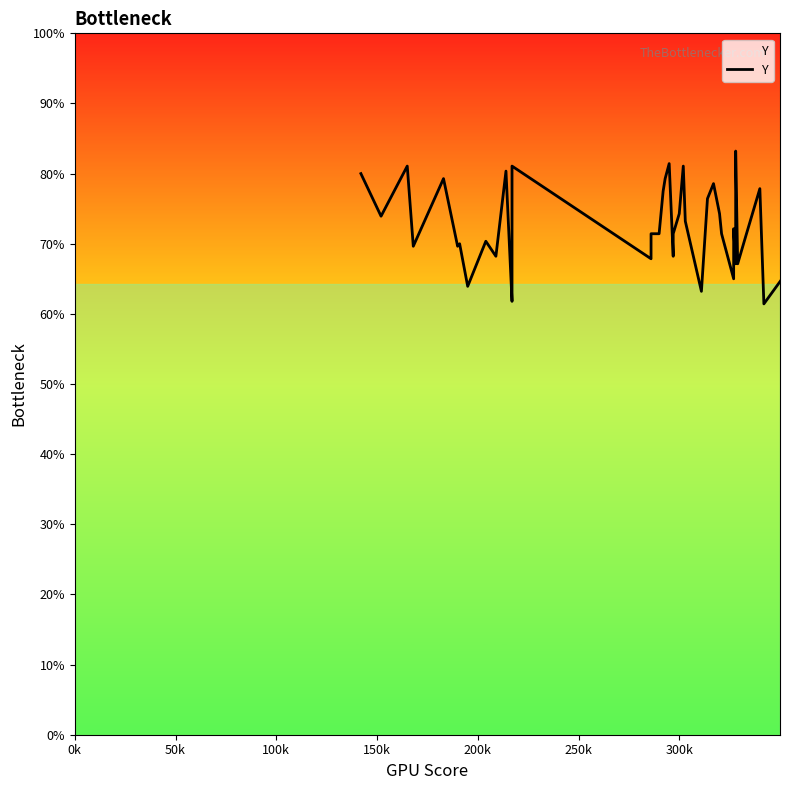

True or false: the data shows 102 at 7.

False